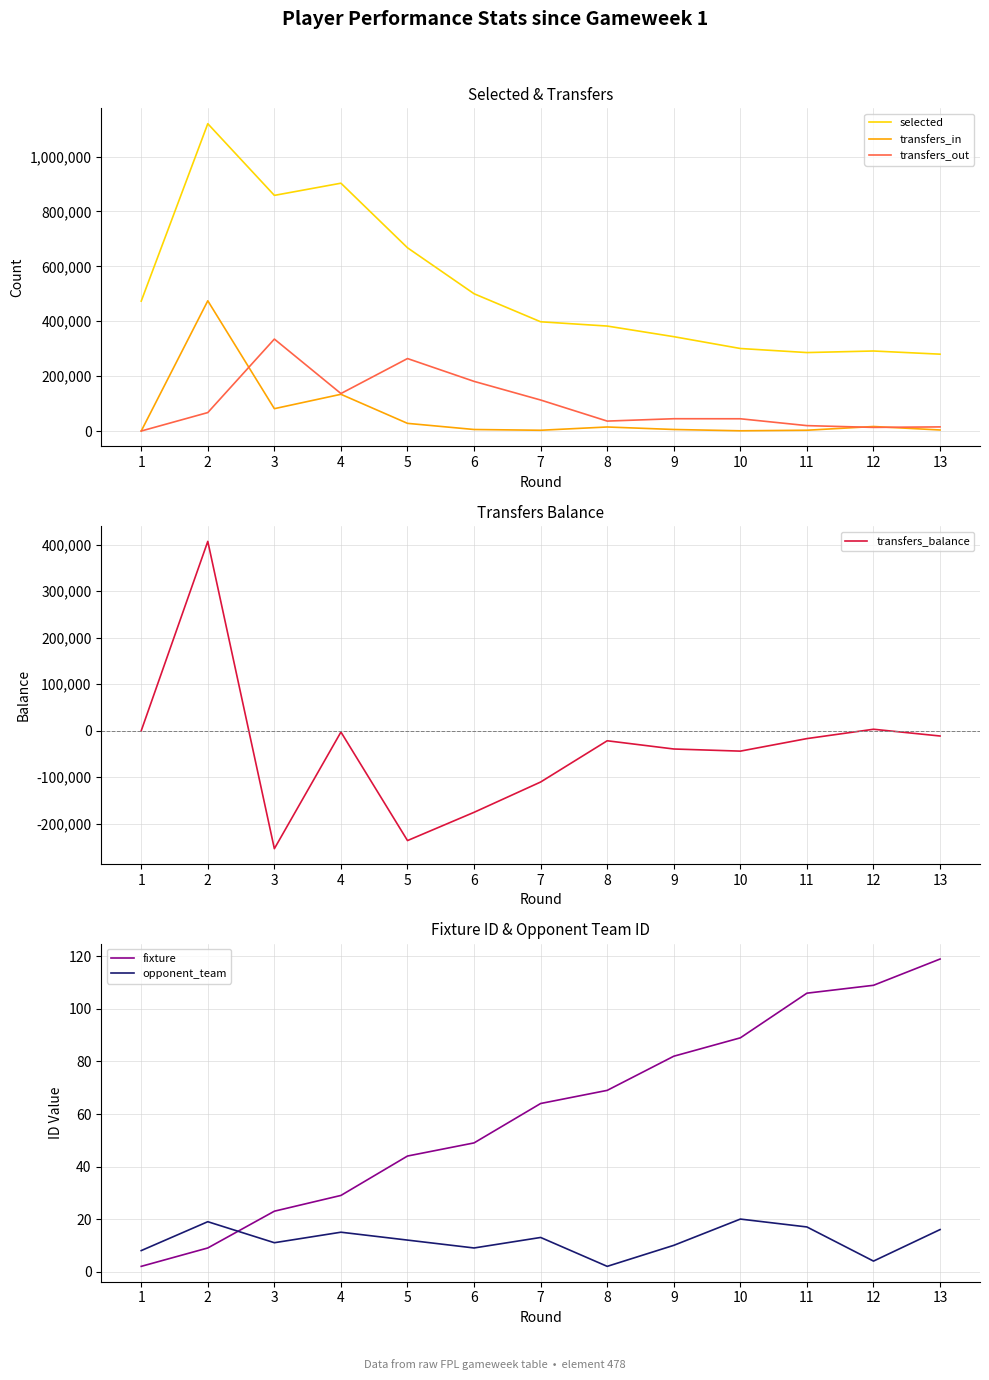

How many times do transfers_out and transfers_in cross each other?

3